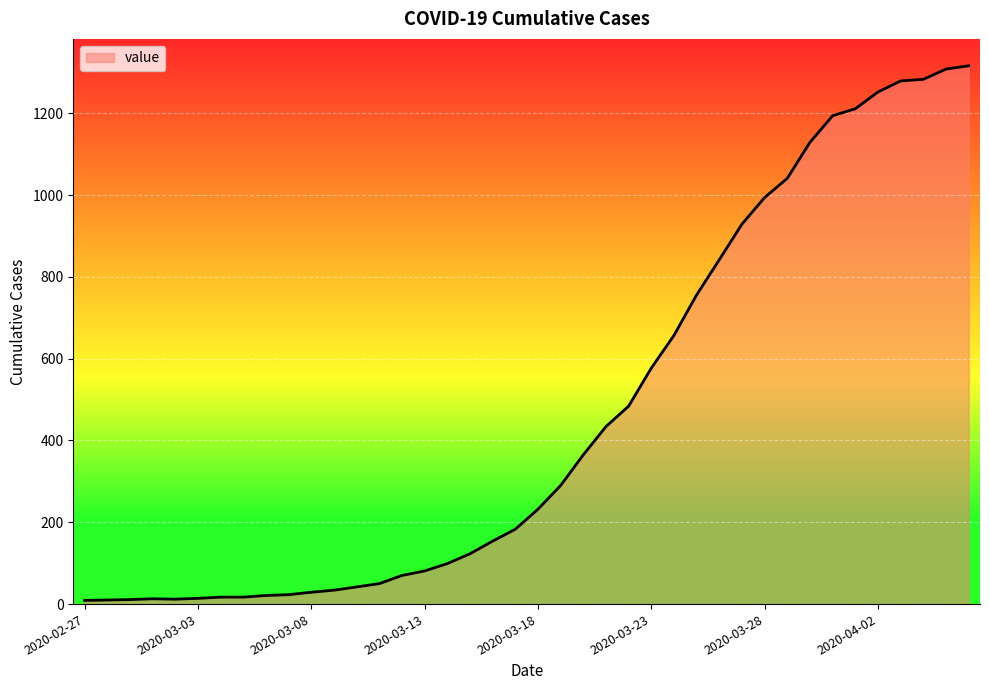

What is the difference between the maximum and minimum values?

1307